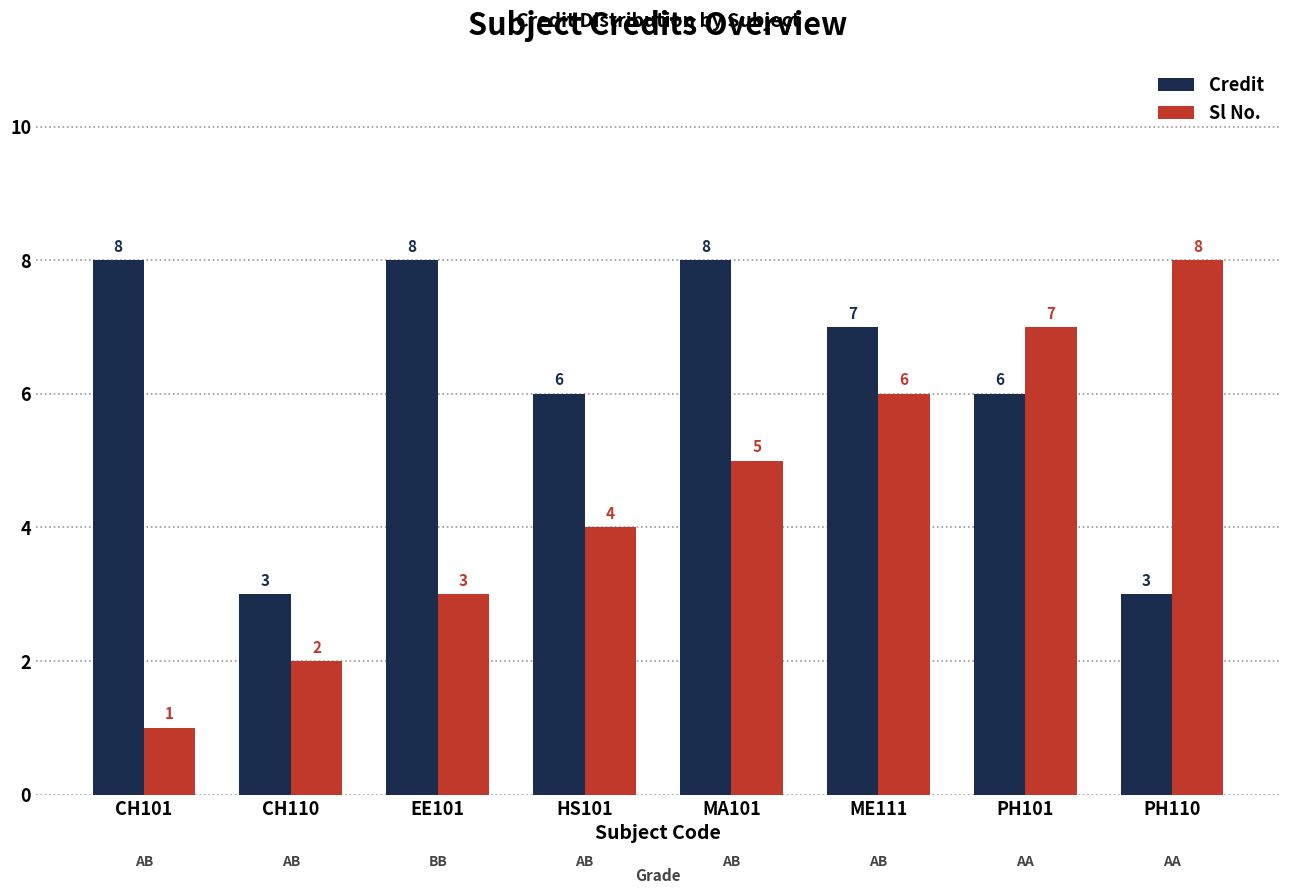

Which category has the lowest value in the Sl No. series?

CH101